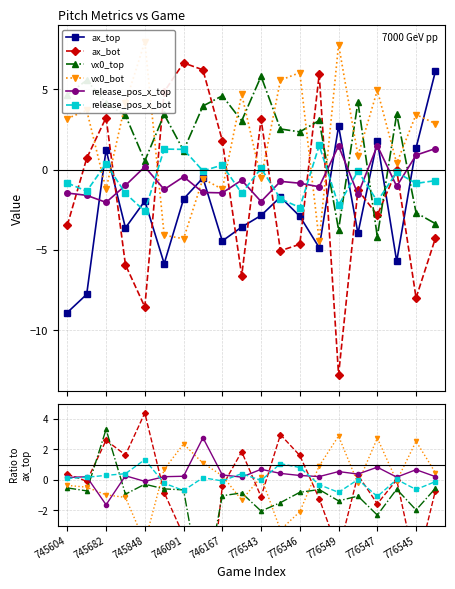

What is the total value across all series at 13?

-5.9